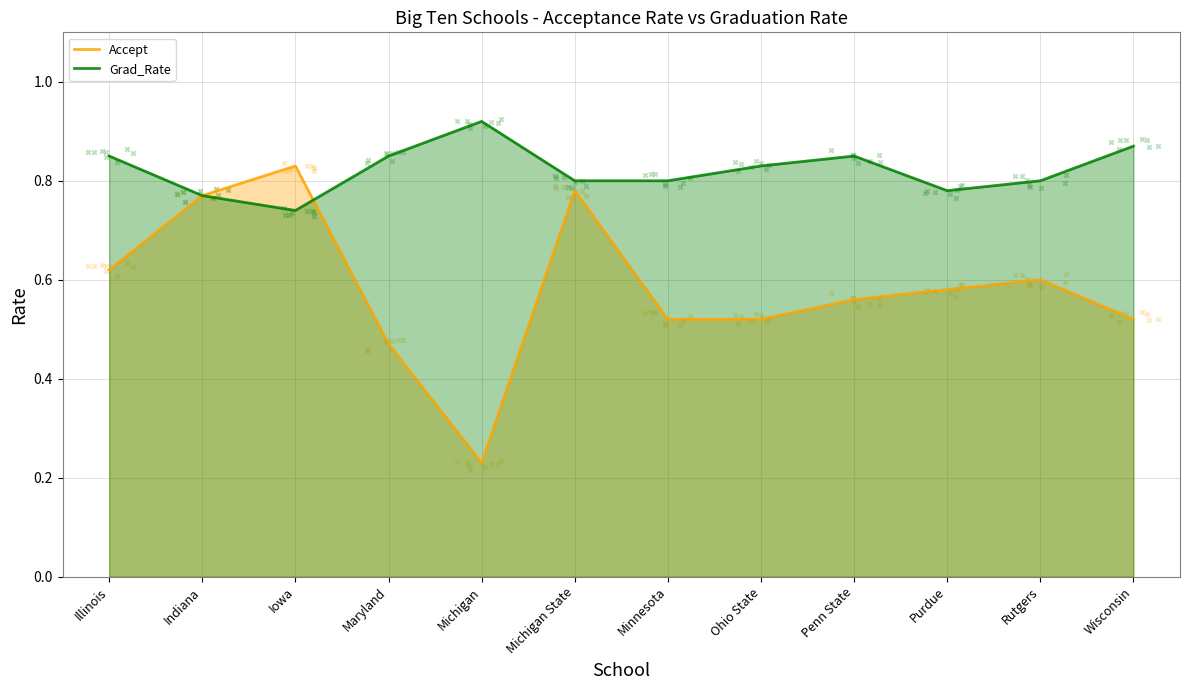

At how many categories does at least one series exceed 0?

12